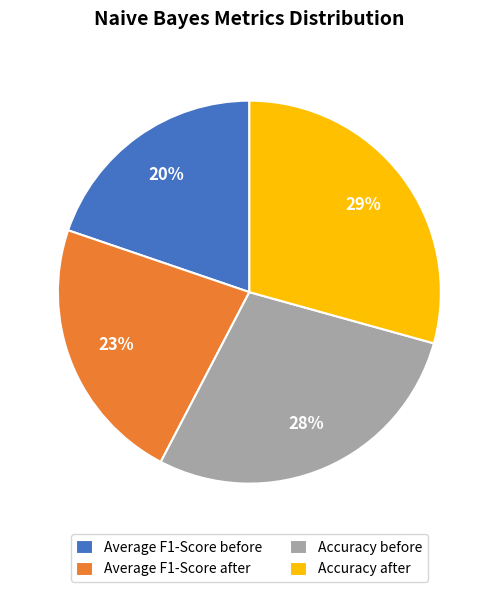

Rank the categories by value from highest to lowest.

Accuracy after, Accuracy before, Average F1-Score after, Average F1-Score before